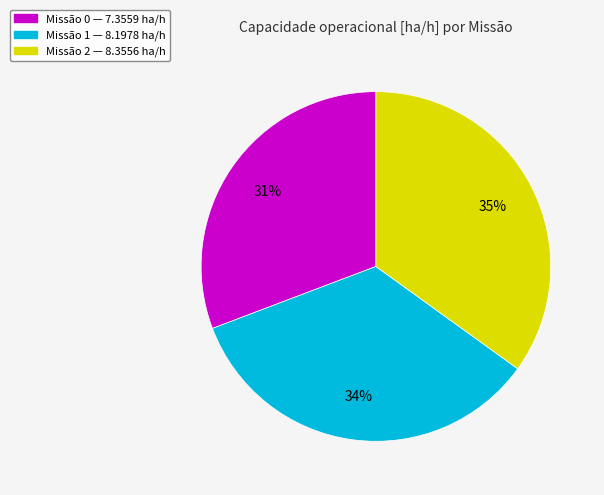

Is there a majority slice in this chart?

No